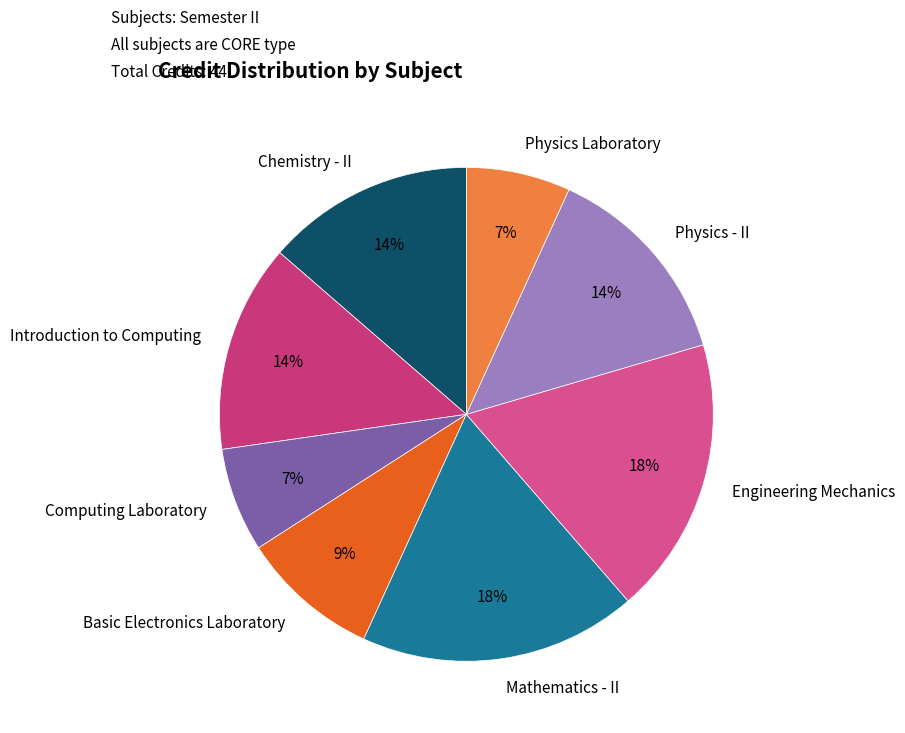

To the nearest percent, what is the difference between the largest and smallest slice percentages?

11%